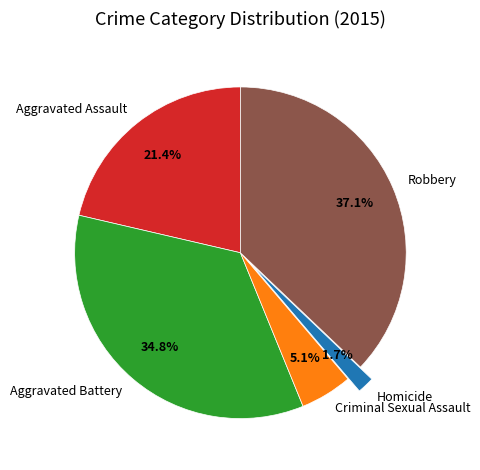

What percentage do Robbery and Criminal Sexual Assault together represent?

42.2%